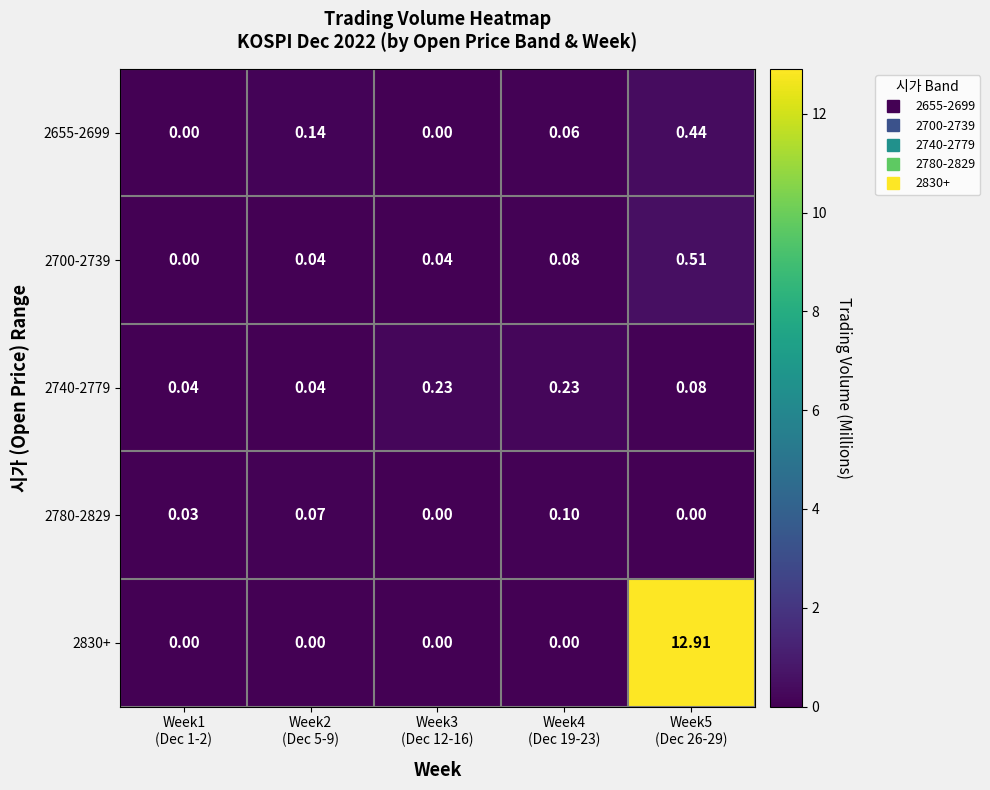

What is the spread (max minus min) of values at Week5
(Dec 26-29)?

12.9